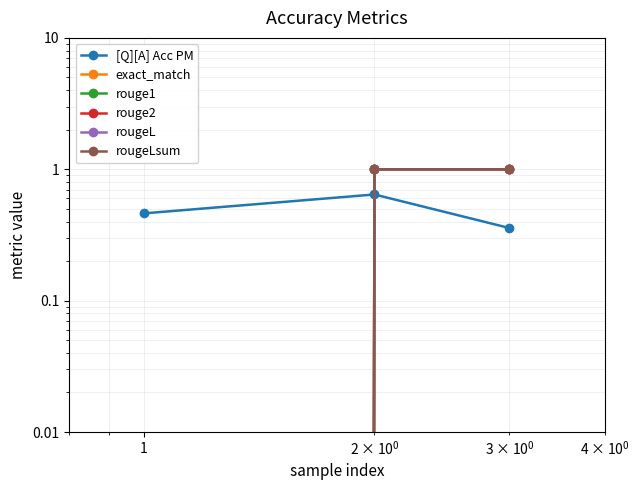

Is this an area chart (filled region under the line)?

No